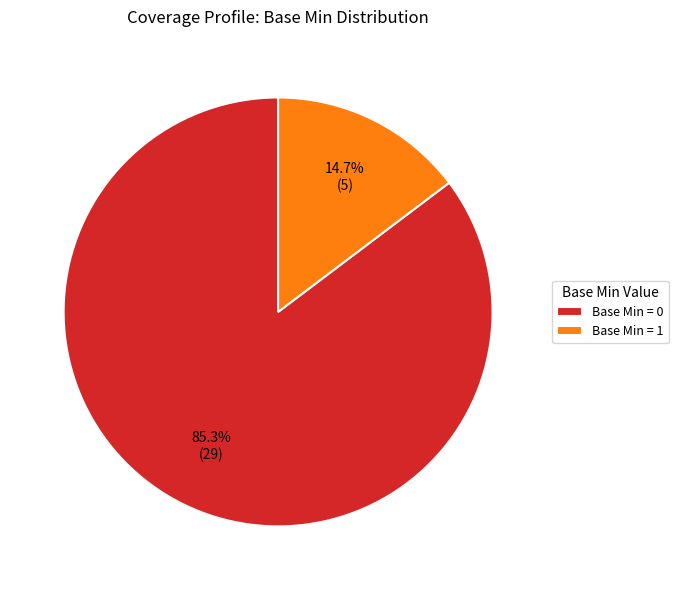

How many segments does this pie chart have?

2